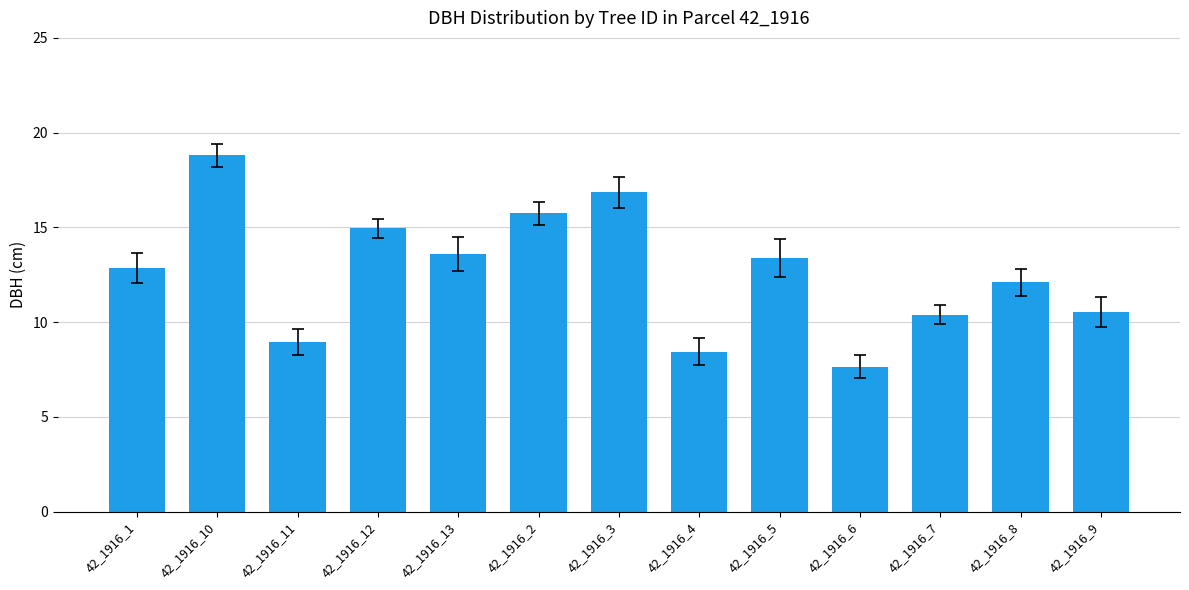

Where does the data first go above 12?

42_1916_1